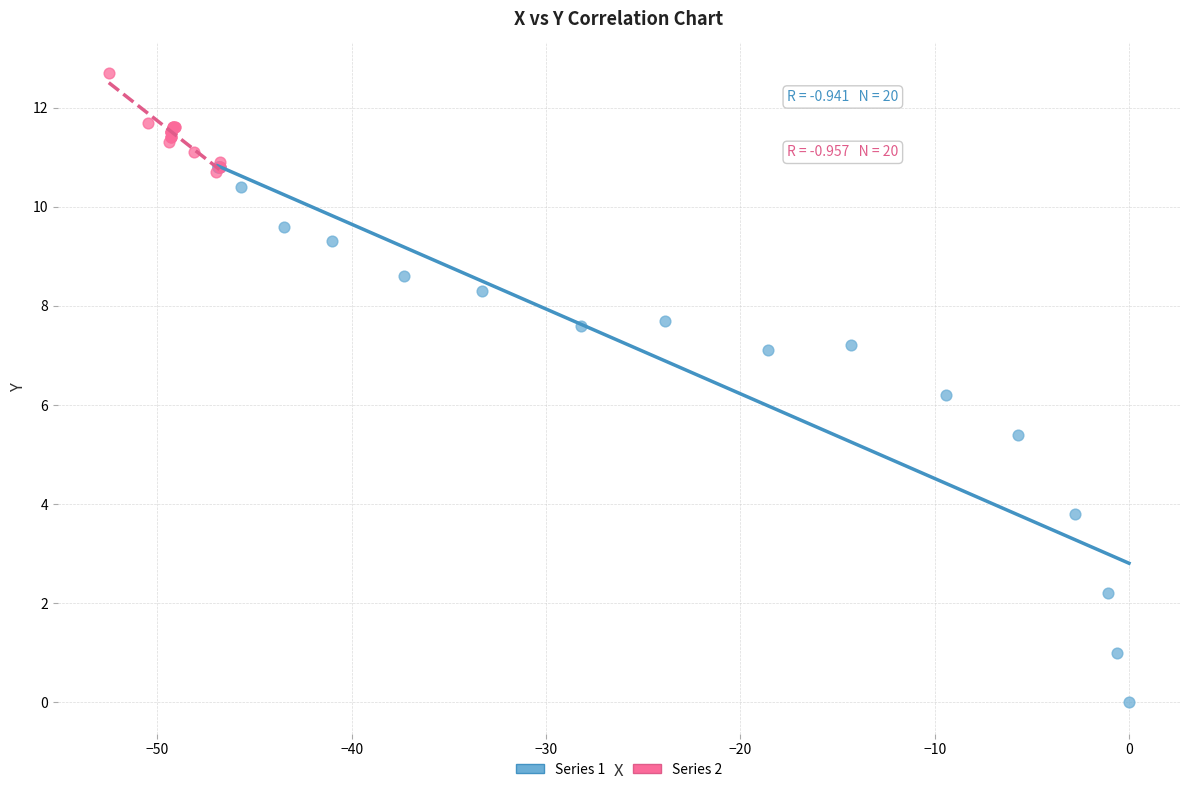

Which series contains the highest Y value?

Series 2